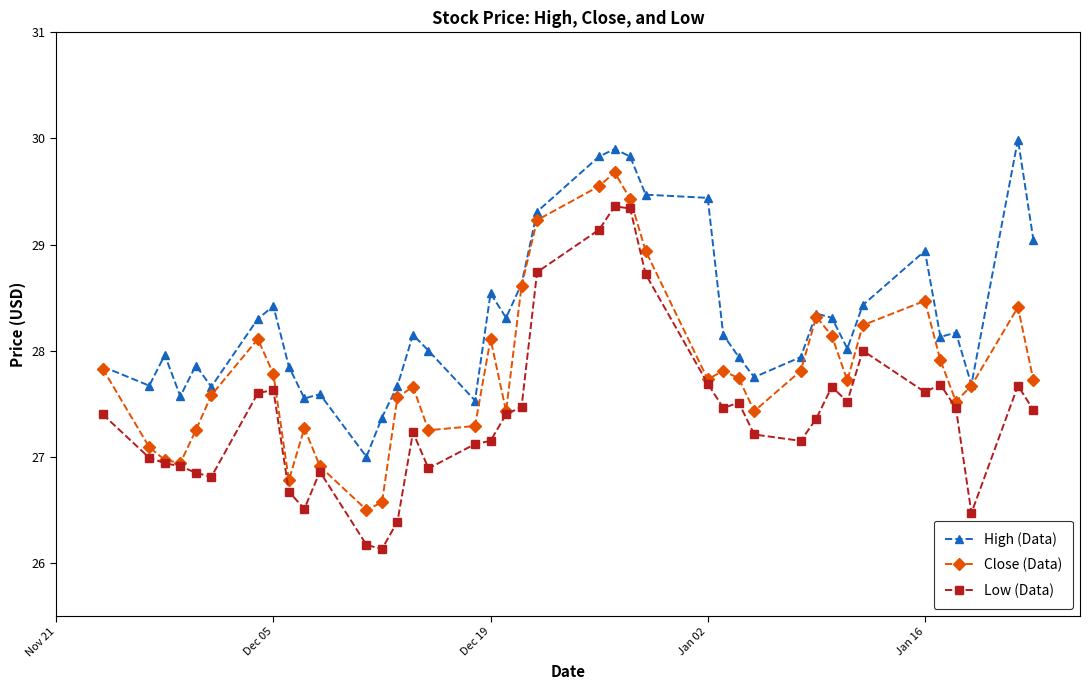

Does the chart display data point markers on the line(s)?

Yes